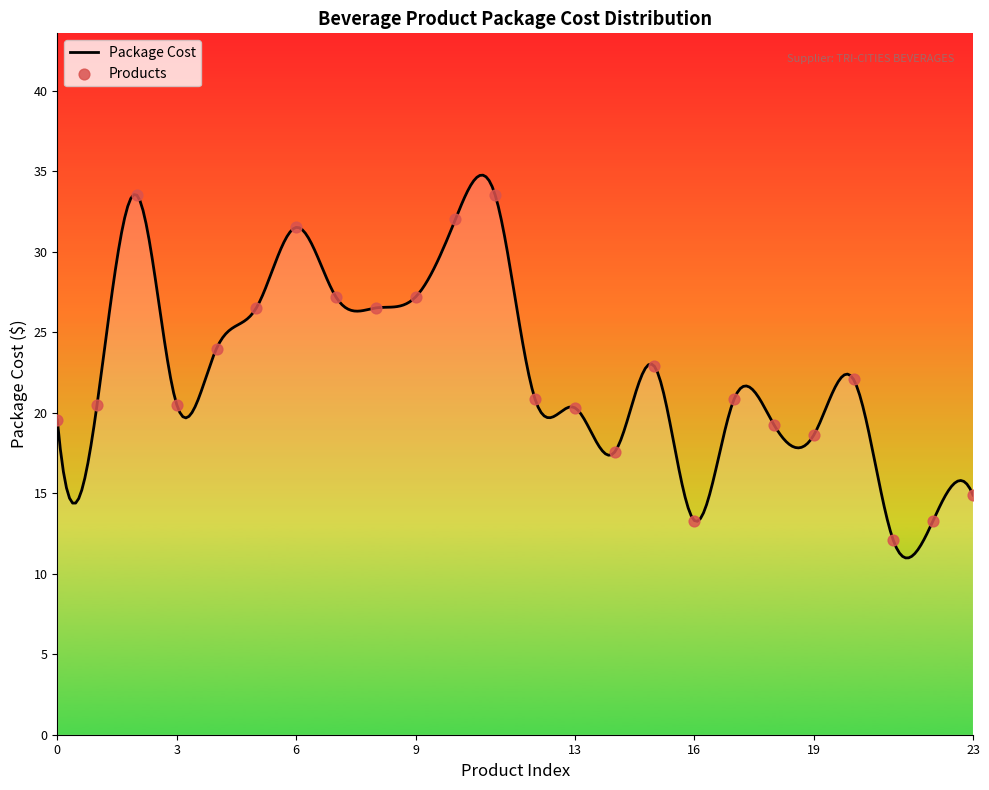

What is the minimum value shown in the chart?

11.0